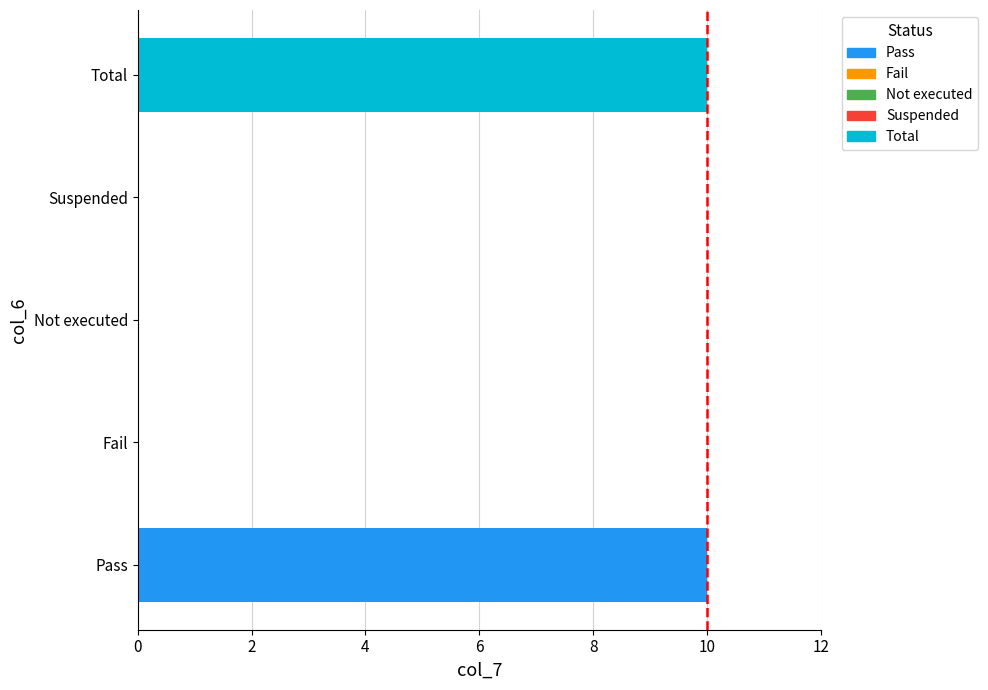

Count the number of data series in this chart.

1